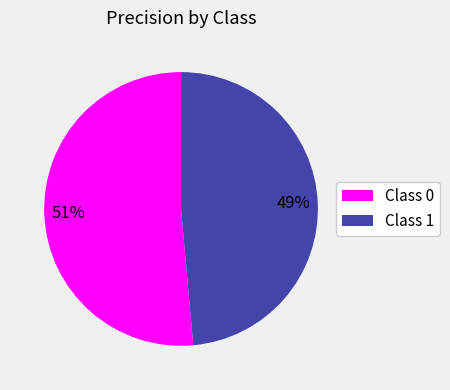

To the nearest percent, what portion does Class 1 represent?

49%